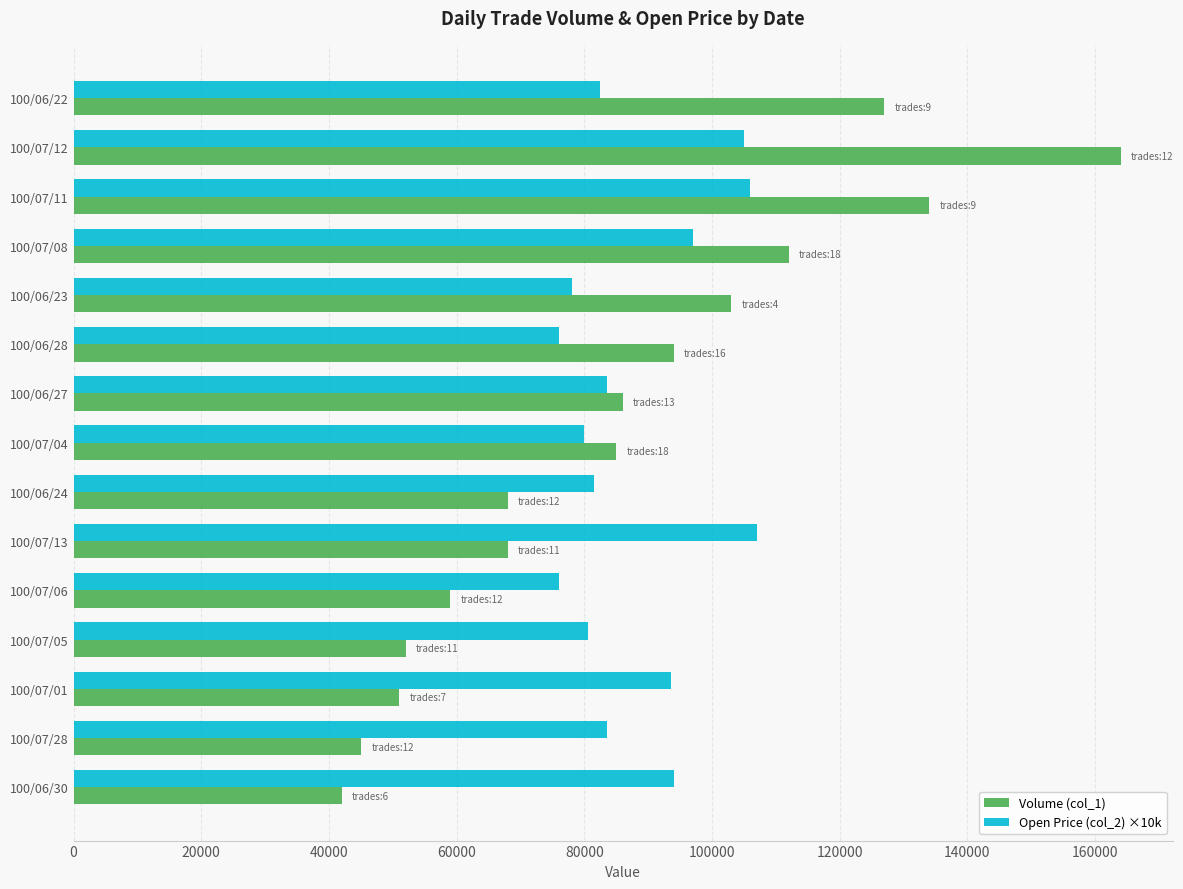

Which series has the largest range (max minus min)?

Volume (col_1)